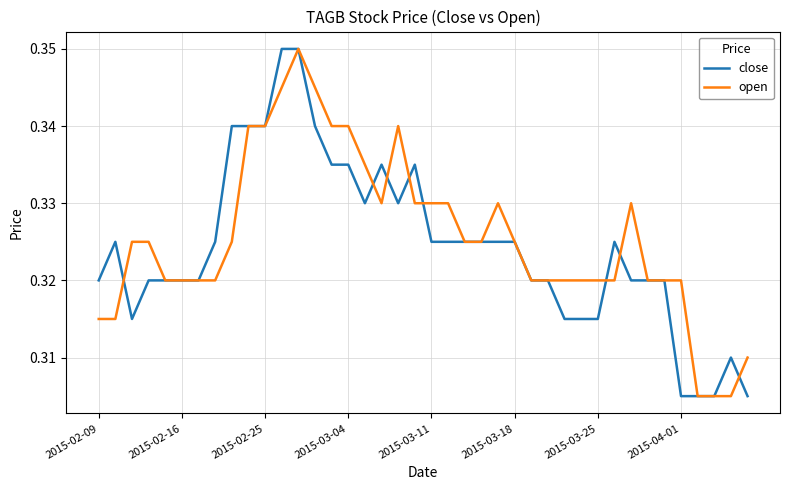

What is the label of the 40th point from the right?

2015-02-09